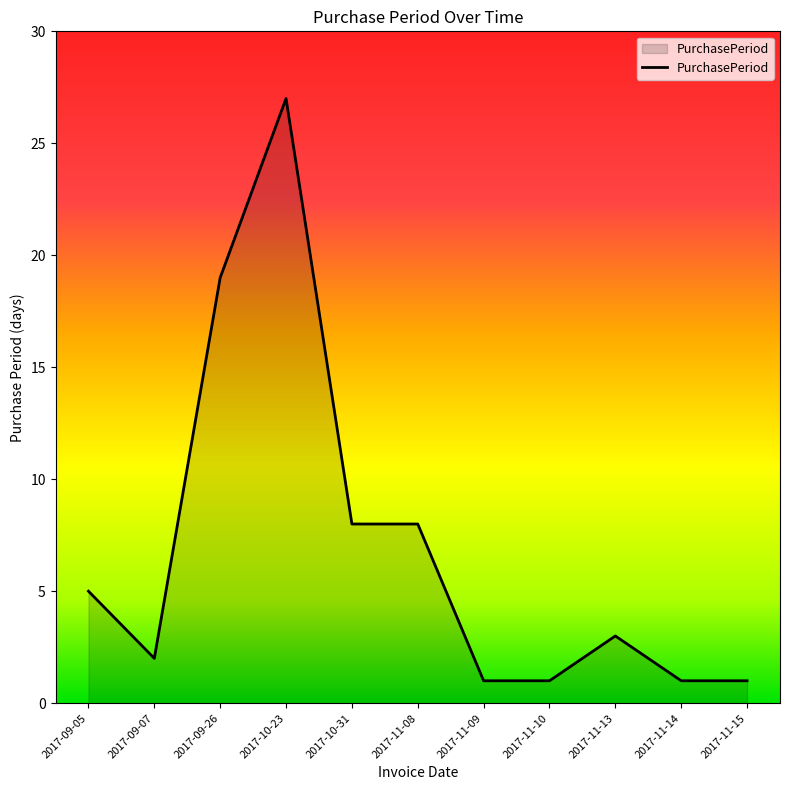

True or false: the data shows 1 at 2017-11-15.

True